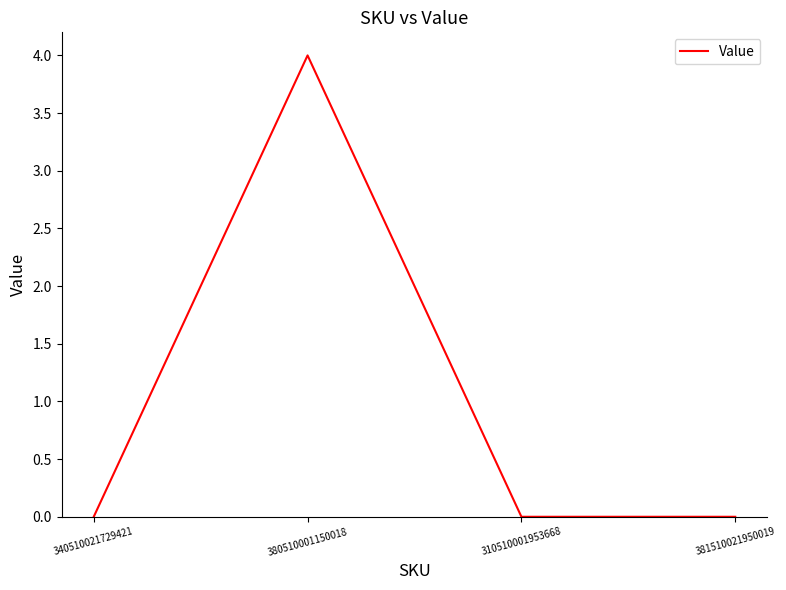

What position from the left is 310510001953668?

3